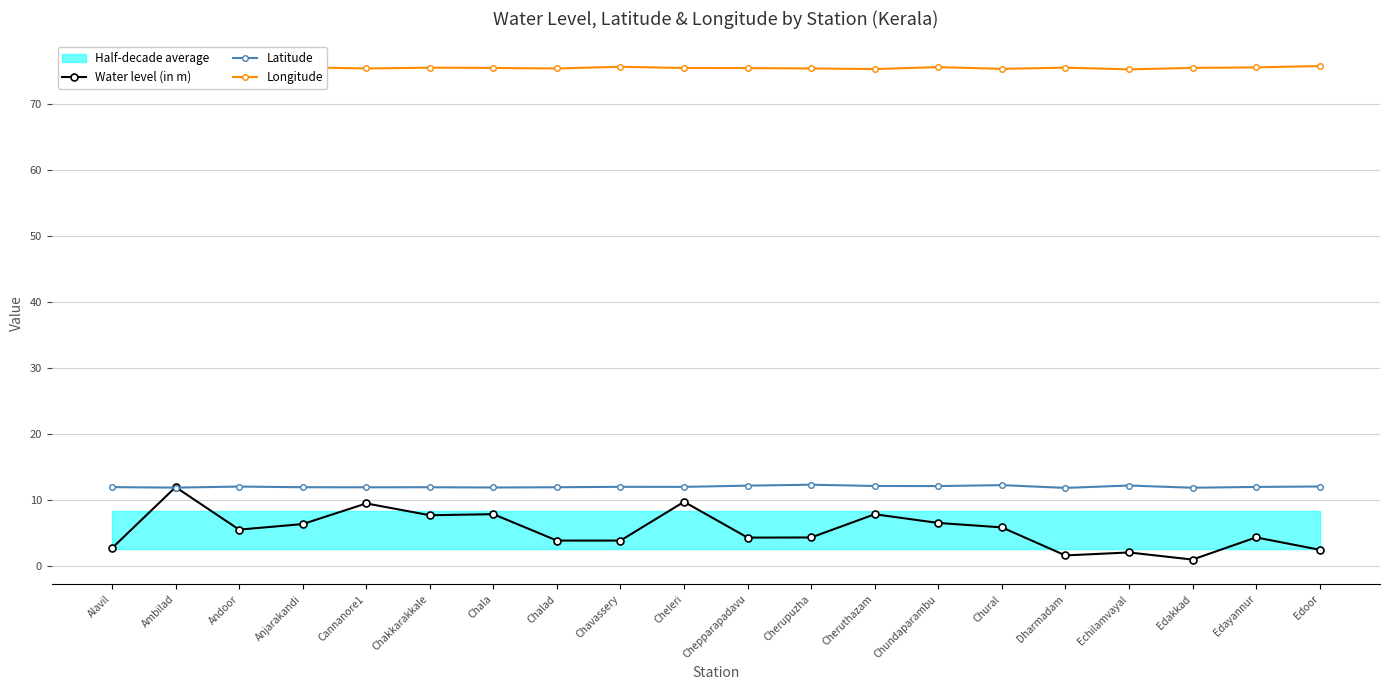

What is the difference between the maximum and second lowest values in the Longitude series?

0.5